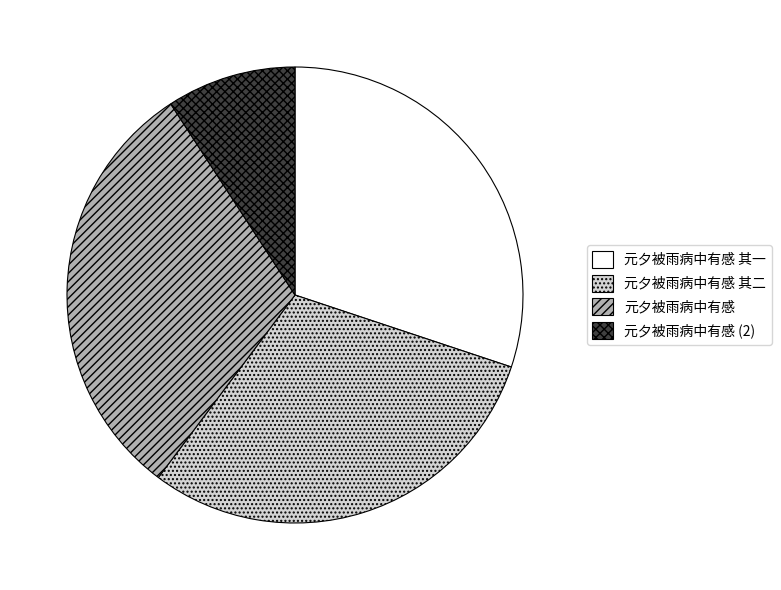

What is the smallest slice in the pie chart?

元夕被雨病中有感 (2)